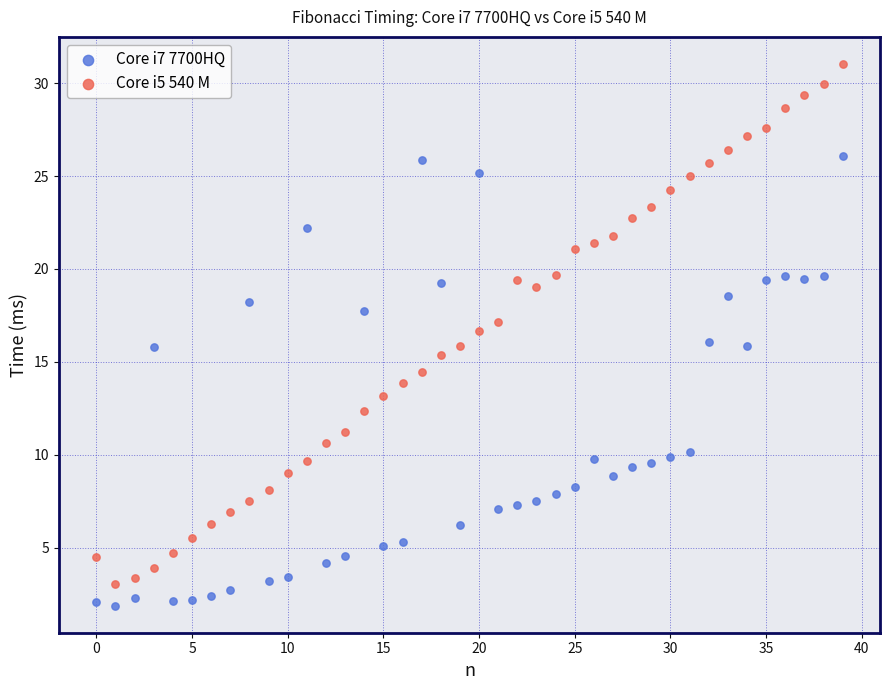

Across all data points, what is the range of Y values (max minus min)?

29.1